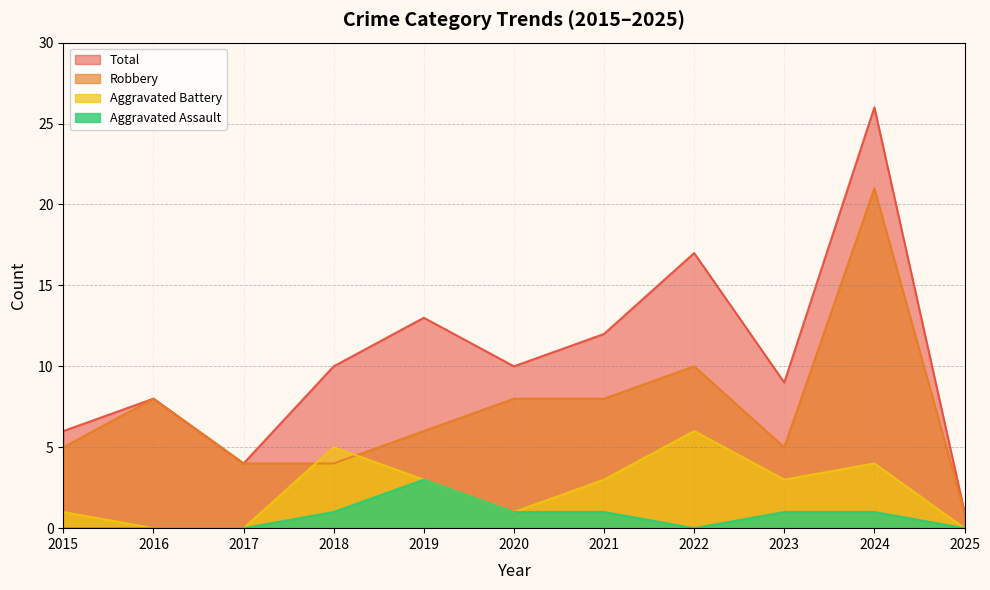

Is the value of Total at 2024 greater than the value of Aggravated Assault at 2019?

Yes